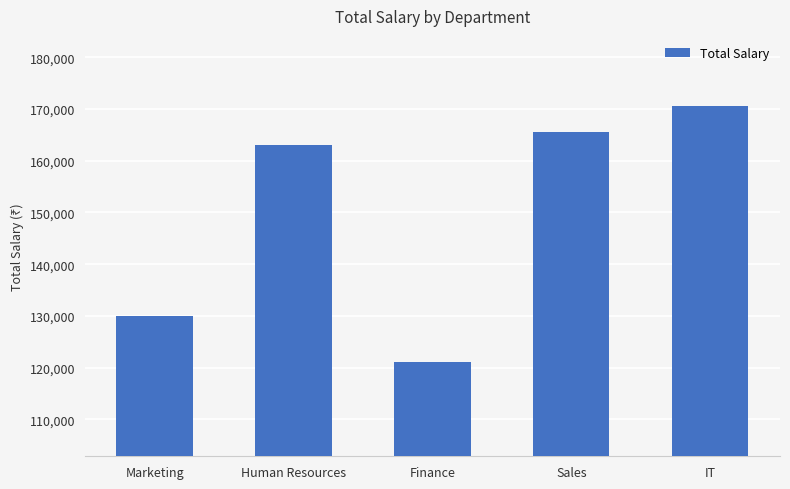

Rank the categories by value from highest to lowest.

IT, Sales, Human Resources, Marketing, Finance